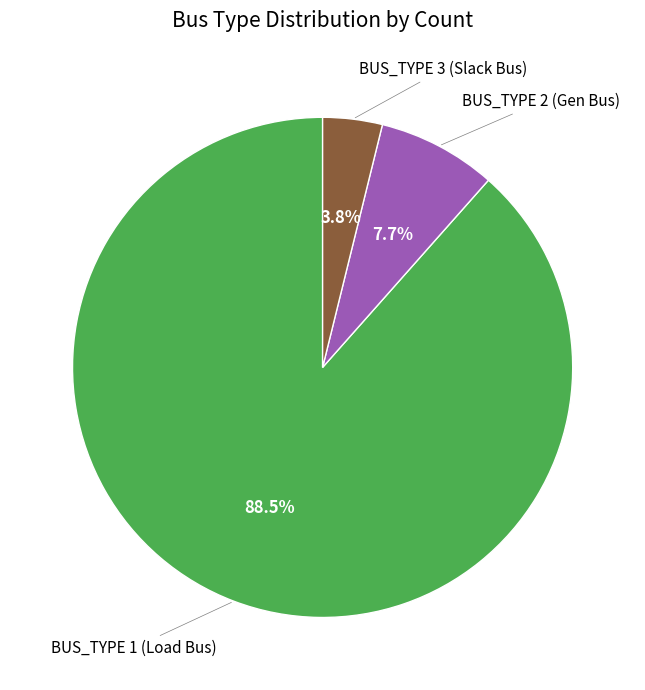

Is there a majority slice in this chart?

Yes